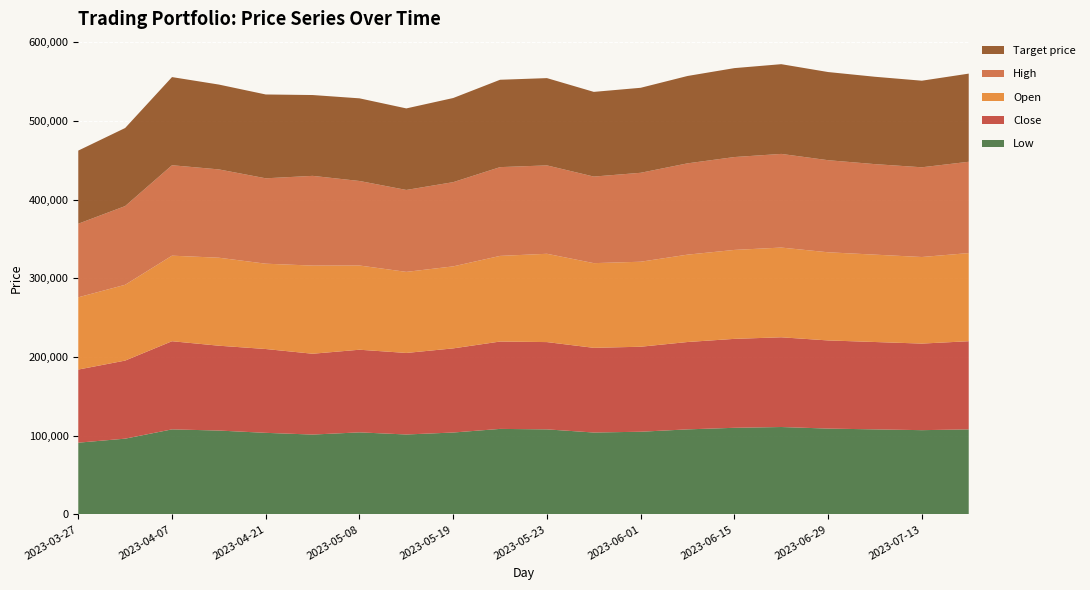

Reading left to right, transcribe all the data shown in this chart.

Low: 91100	96200	108000	106500	103600	101400	104200	101500	104000	108600	108000	104000	105000	108000	110000	111000	109000	108000	107000	108000
Close: 92900	99200	112000	107800	106500	102700	105000	103600	106900	111000	110900	107600	108000	111000	113000	114000	112000	111000	110000	112000
Open: 91800	96300	108700	111800	108400	112000	107000	103000	104200	108800	112200	107600	108000	111000	113000	114000	112000	111000	110000	112000
High: 93500	100000	114900	112200	108500	114000	107400	104100	107000	112800	112300	110000	113000	116000	118000	119000	117000	115000	114000	116000
Target price: 92900	99200	112000	107800	106500	102700	105000	103600	106900	111000	110900	107600	108000	111000	113000	114000	112000	111000	110000	112000